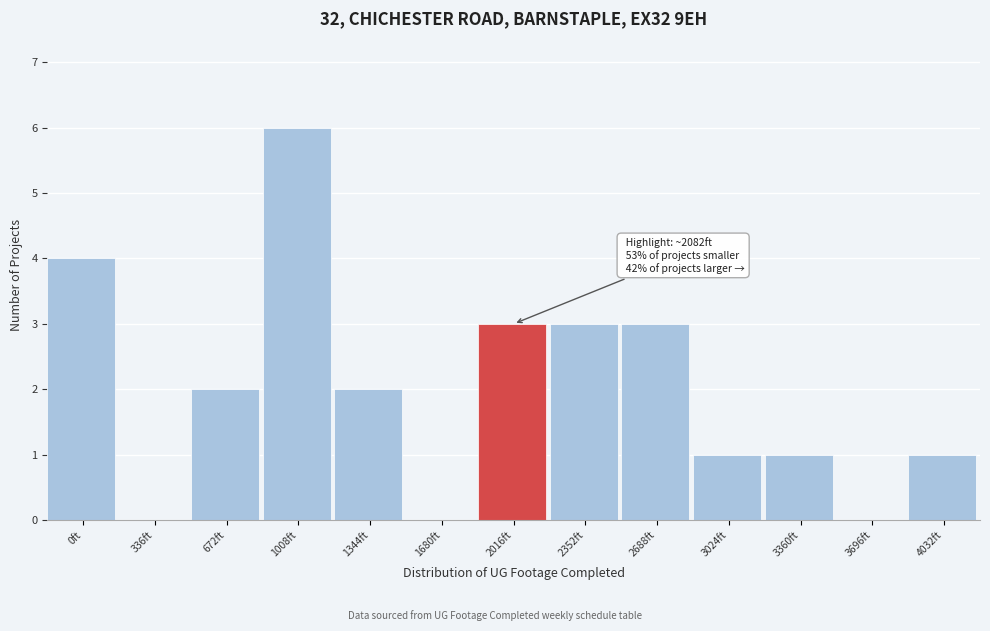

Reading left to right, transcribe all the data shown in this chart.

0ft=4	336ft=0	672ft=2	1008ft=6	1344ft=2	1680ft=0	2016ft=3	2352ft=3	2688ft=3	3024ft=1	3360ft=1	3696ft=0	4032ft=1